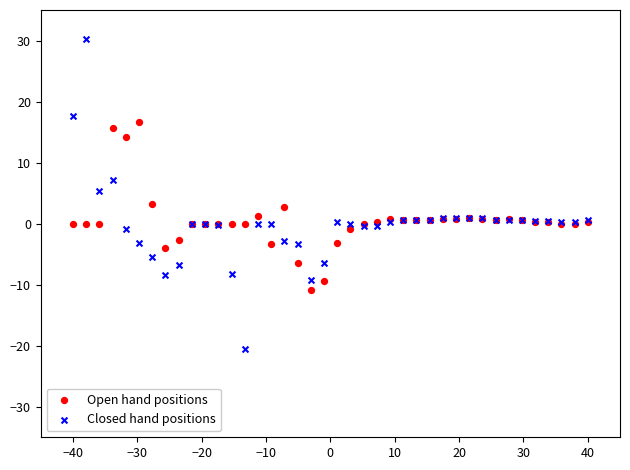

Which series reaches the maximum Y coordinate?

Closed hand positions